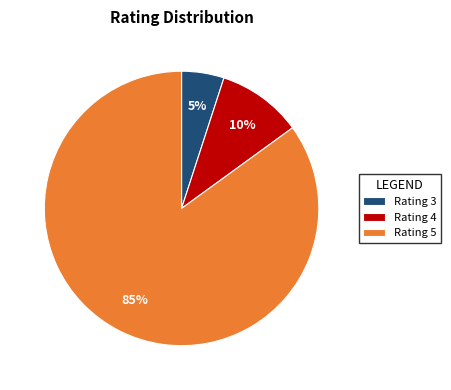

Which category accounts for the majority?

Rating 5